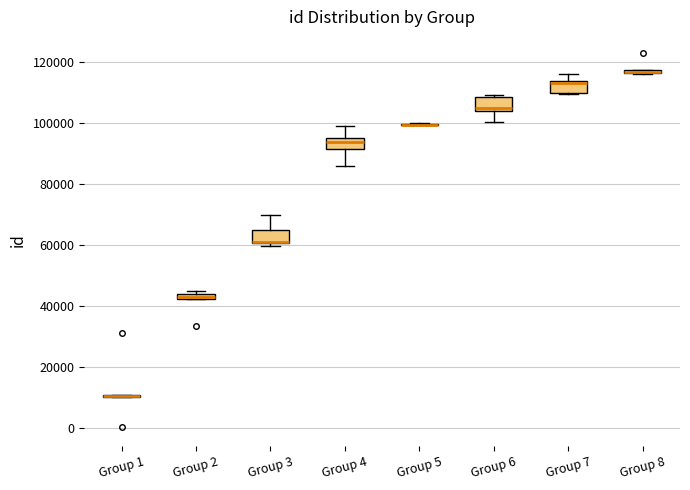

Where is the upper edge of the box for Group 3 on the y-axis? The values are not printed on the chart, so give them approximately, as read against the axis.

64000